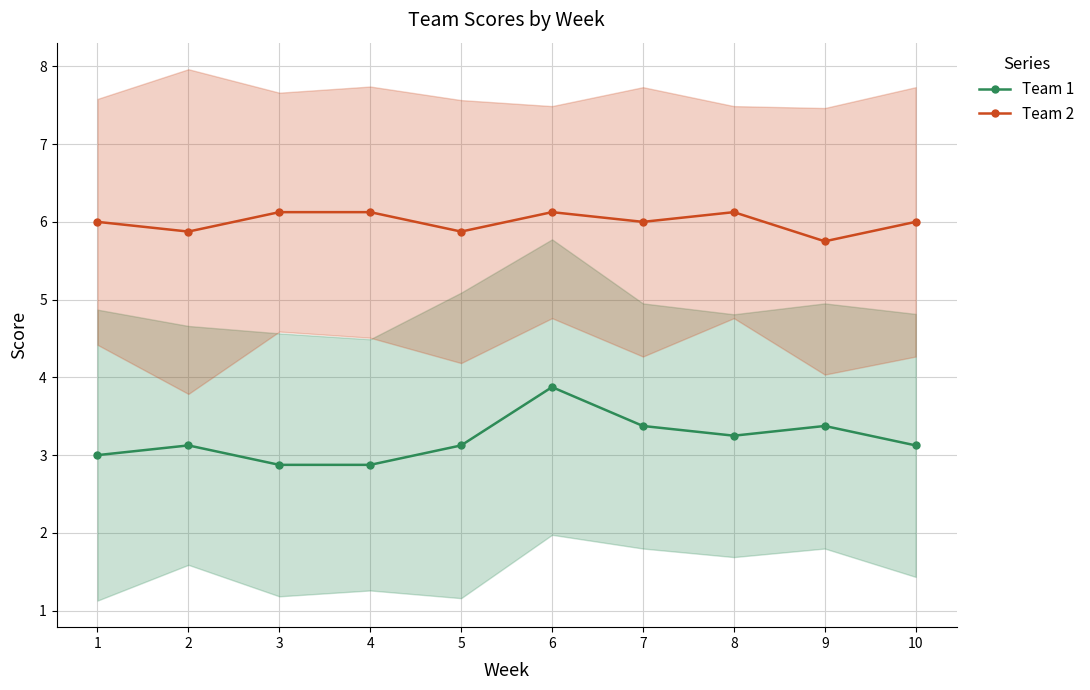

Reading right to left, list all the values displayed in this chart.

Team 1: 10=3.1	9=3.4	8=3.2	7=3.4	6=3.9	5=3.1	4=2.9	3=2.9	2=3.1	1=3.0
Team 2: 10=6.0	9=5.8	8=6.1	7=6.0	6=6.1	5=5.9	4=6.1	3=6.1	2=5.9	1=6.0